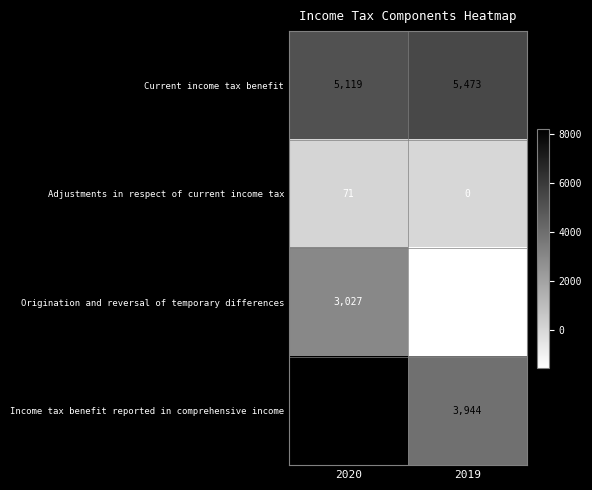

The value of Current income tax benefit at 2019 is 5473. True or false?

True